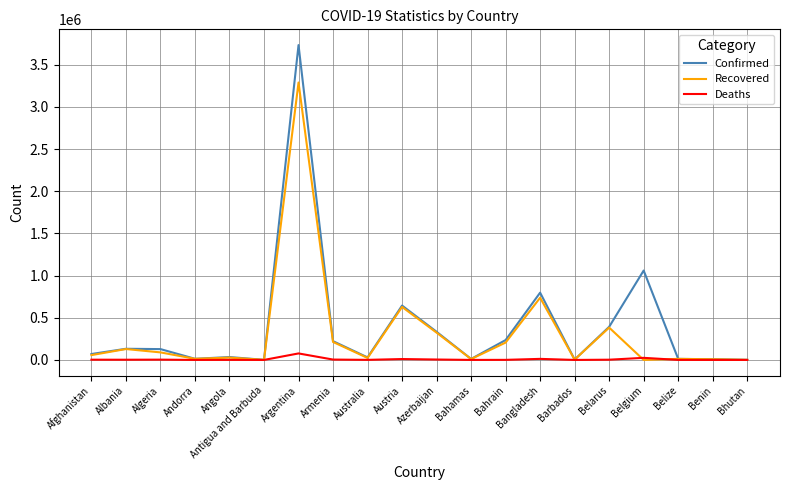

Rank the series by their maximum value, from highest to lowest.

Confirmed, Recovered, Deaths